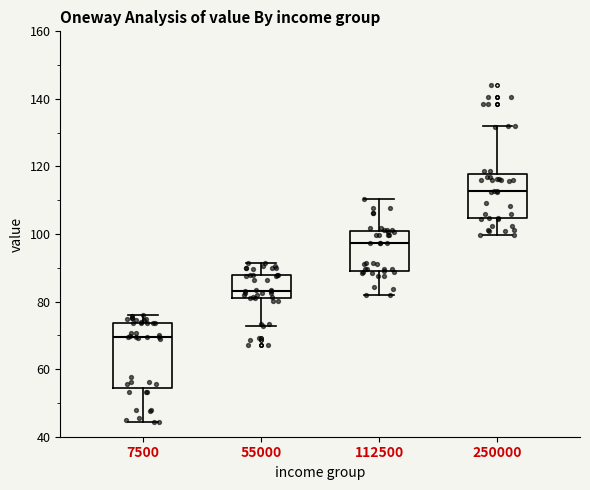

Which box's median line is the lowest?

7500